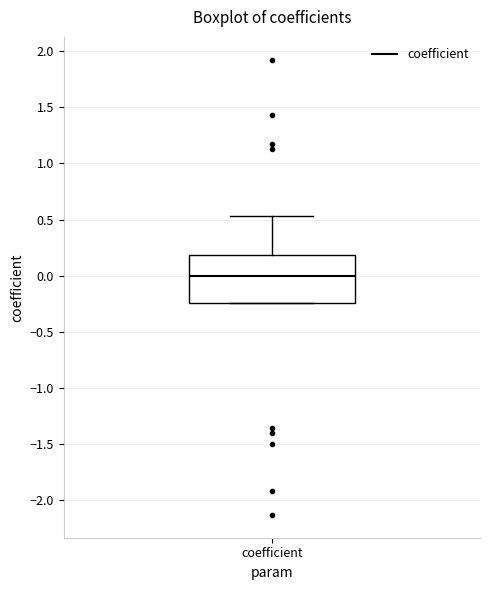

Where does the median line of the box for coefficient sit on the y-axis? The values are not printed on the chart, so give them approximately, as read against the axis.

0.00